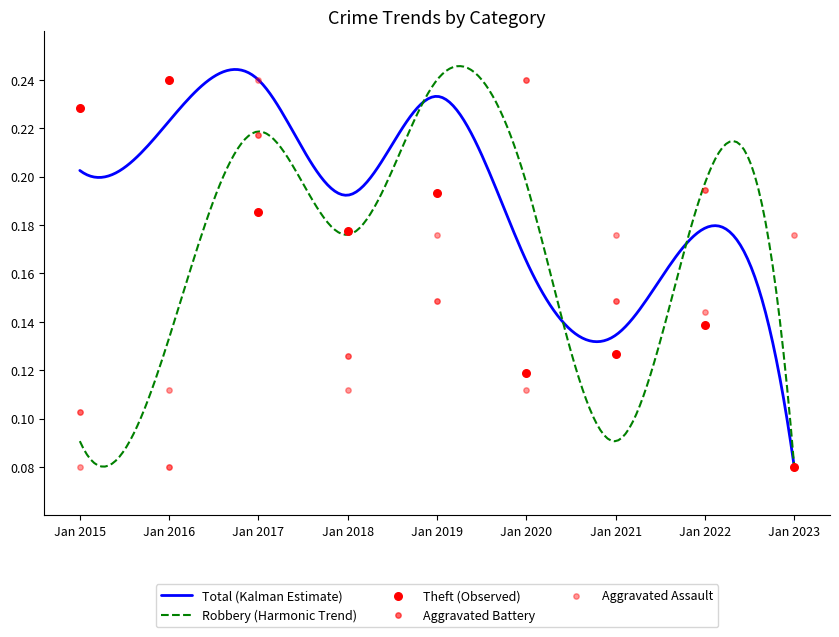

What is the total value across all series at Jan 2018?

0.4